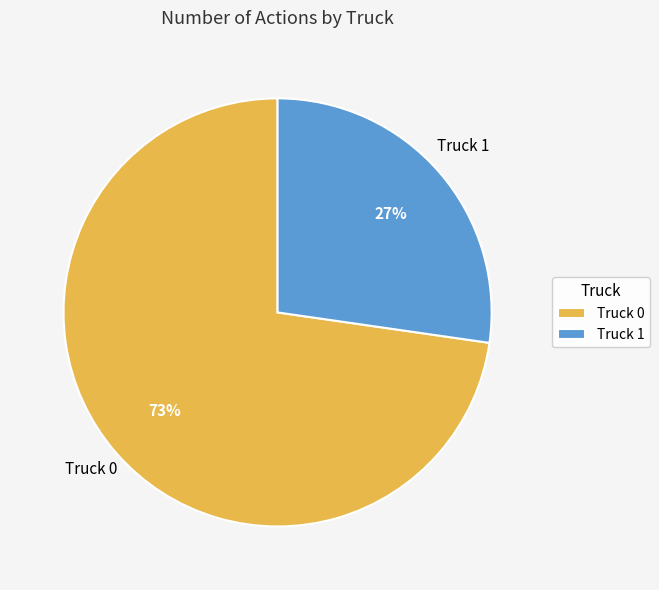

To the nearest percent, what is the combined percentage of Truck 0 and Truck 1?

100%